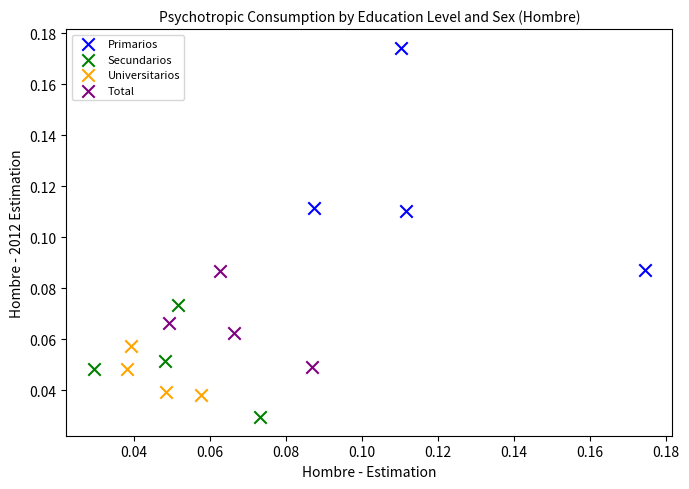

Which series reaches the minimum Y coordinate?

Secundarios